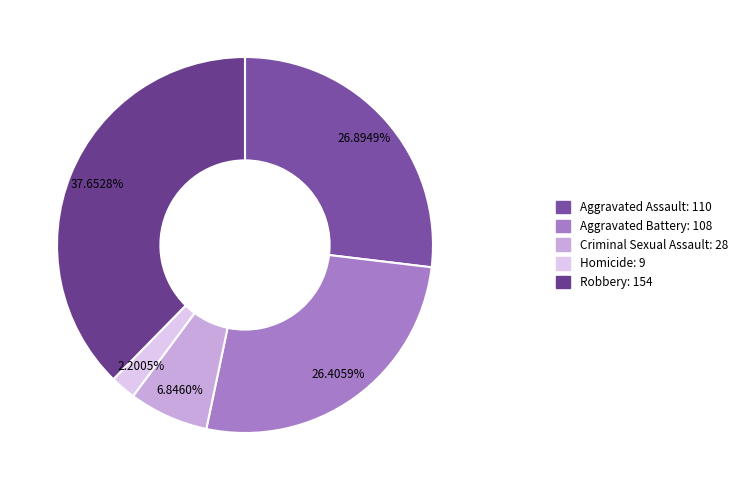

Which slice is the smallest?

Homicide